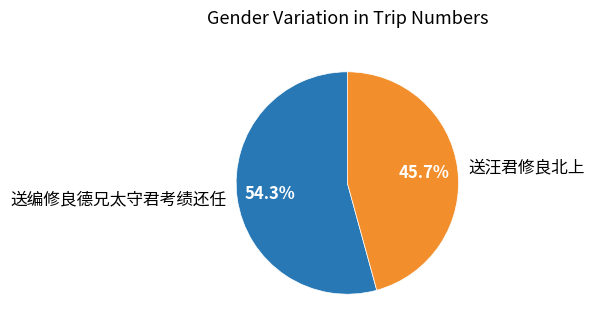

True or false: 送汪君修良北上 accounts for 39% of the total.

False